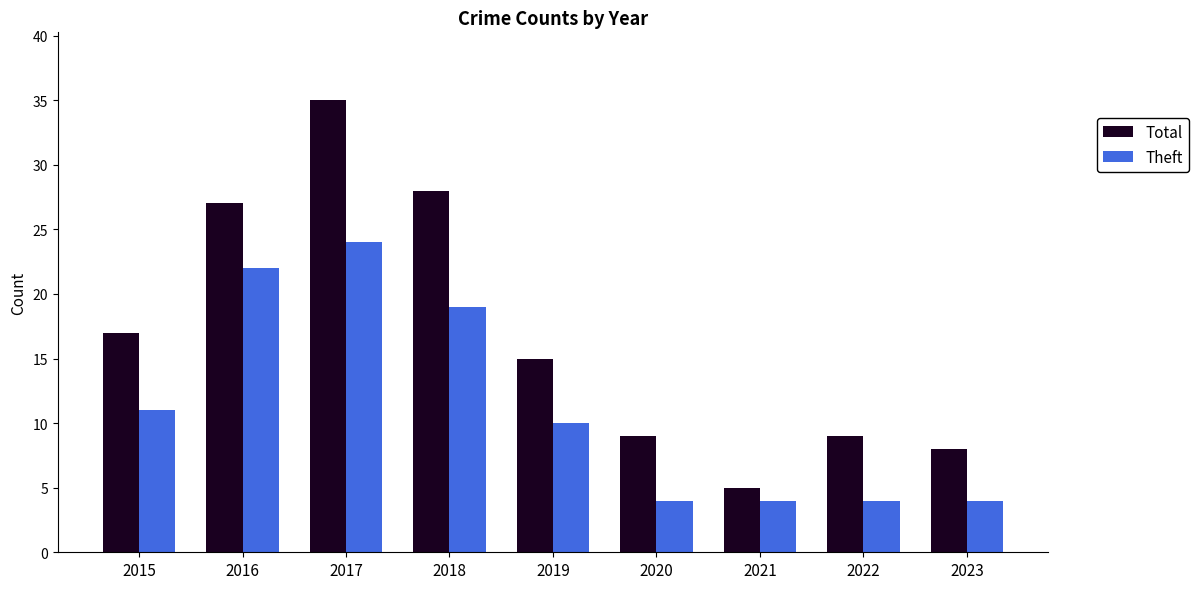

Is it true that Total equals 27 at 2016?

True